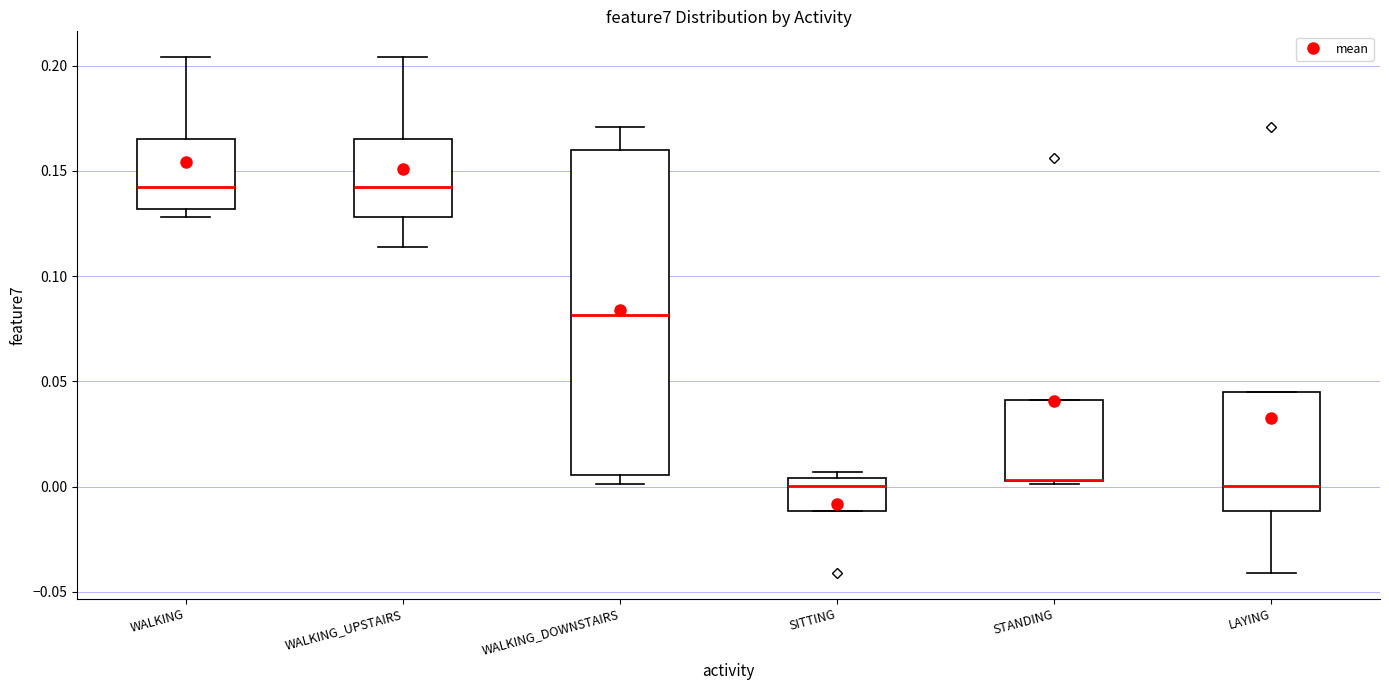

Reading left to right, transcribe this box plot: for each box, give where its median line is, the range the box spans, and where its two whiskers end, as read against the y-axis. The values are not printed on the chart, so give them approximately, as read against the axis.

WALKING: median 0.145, box 0.130 to 0.165, whiskers 0.130 (just below the box's lower edge) to 0.205
WALKING_UPSTAIRS: median 0.145, box 0.130 to 0.165, whiskers 0.115 to 0.205
WALKING_DOWNSTAIRS: median 0.080, box 0.005 to 0.160, whiskers 0.000 to 0.170
SITTING: median 0.000, box -0.010 to 0.005, whiskers -0.010 to 0.005 (just above the box's upper edge)
STANDING: median 0.005 (drawn on the box's lower edge), box 0.005 to 0.040, whiskers 0.000 to 0.040
LAYING: median 0.000, box -0.010 to 0.045, whiskers -0.040 to 0.045